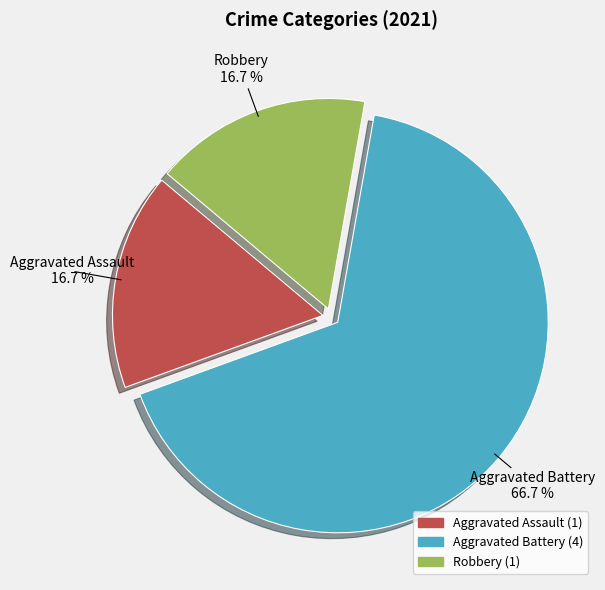

Which slice is the largest?

Aggravated Battery